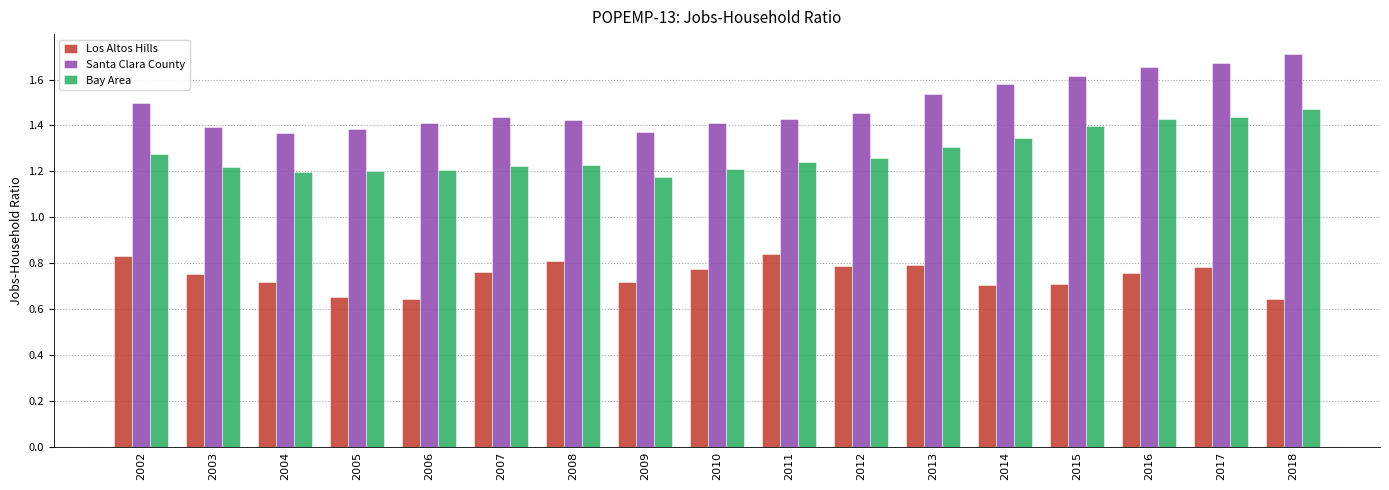

Which series has the largest total across all categories?

Santa Clara County